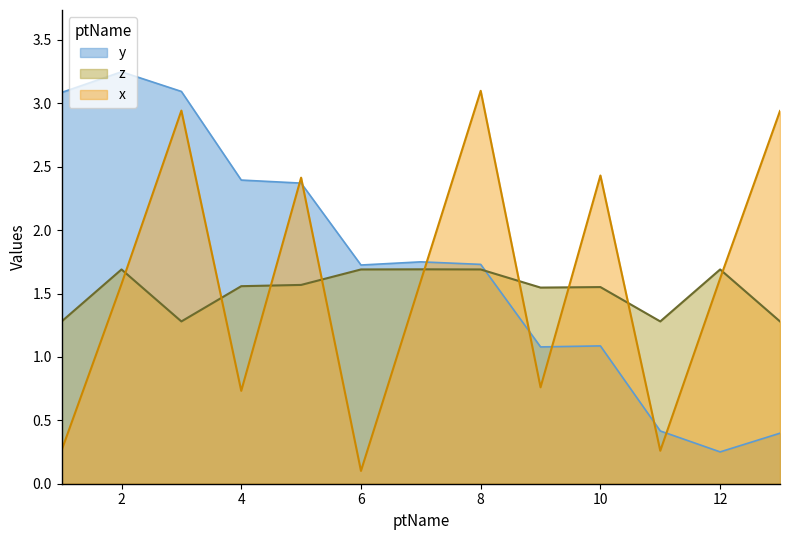

What is the total value across all series at 8?

6.5